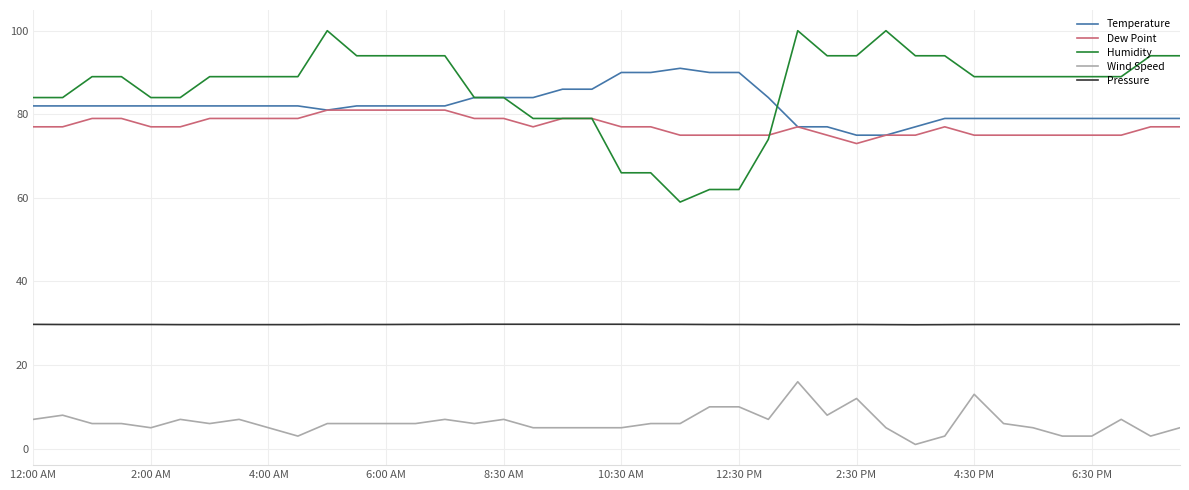

What is the maximum value shown in the chart?

100.0